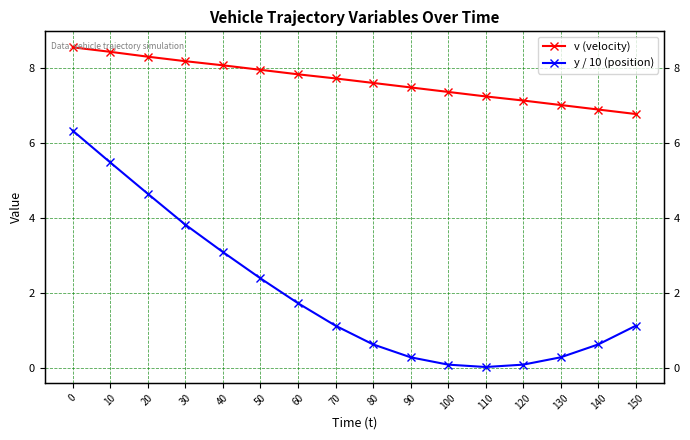

What is the maximum value shown in the chart?

8.6